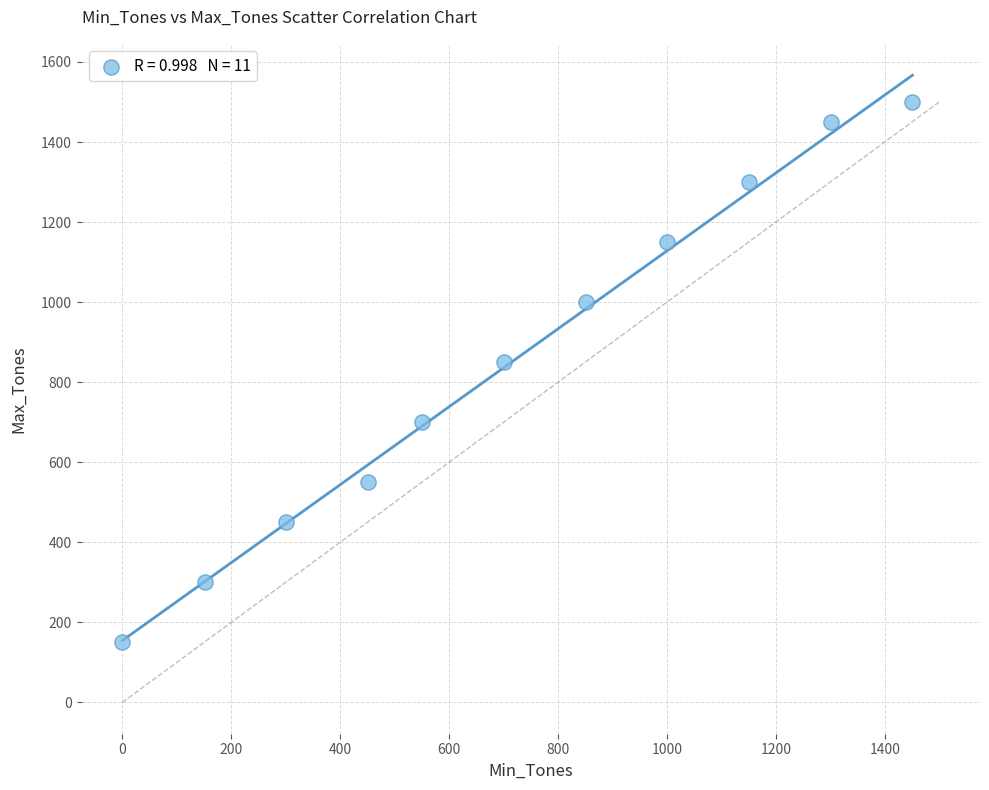

What is the range of X values (max minus min)?

1451